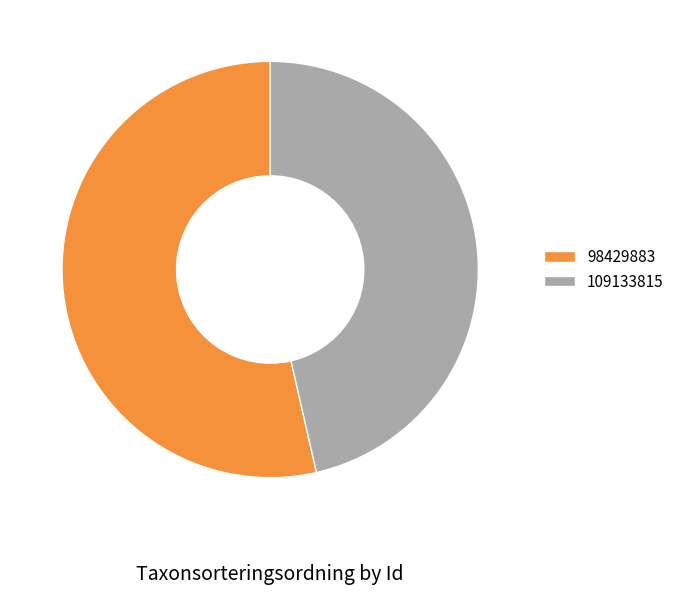

Which has a higher value, 98429883 or 109133815?

98429883